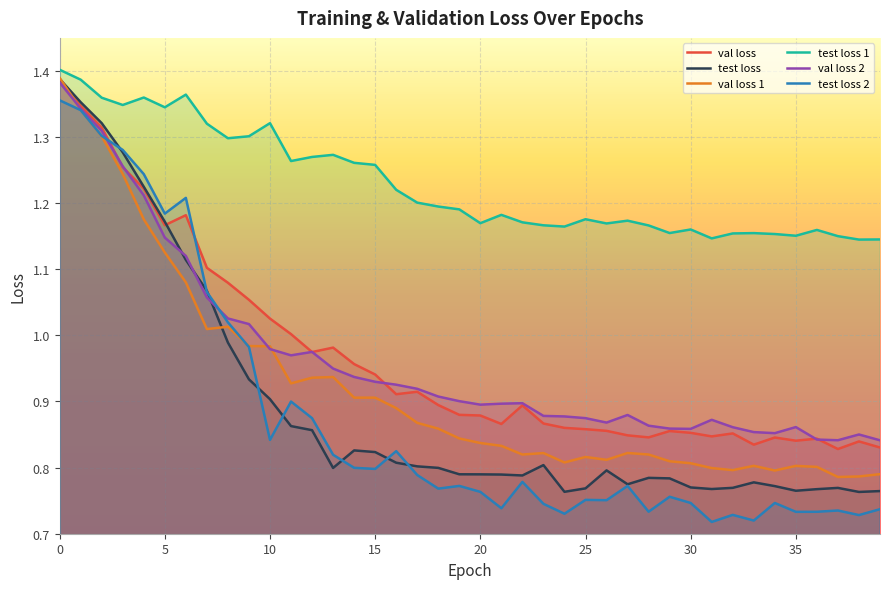

True or false: val loss 2 and test loss 1 intersect in this chart.

False